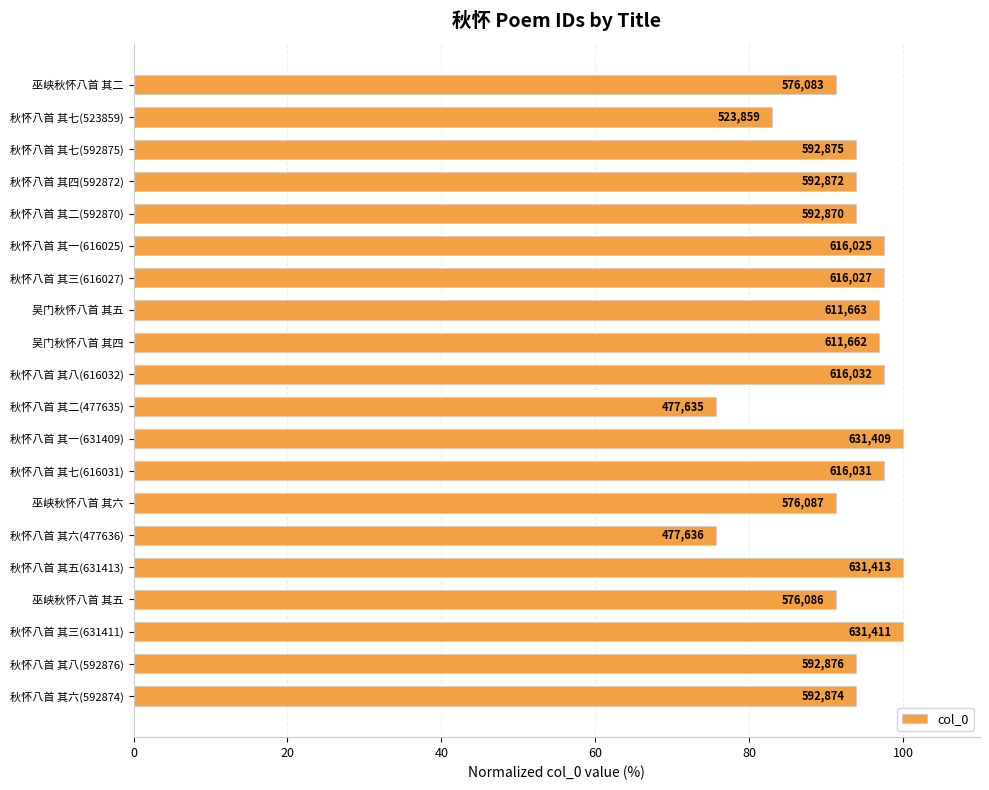

Are the bars horizontal?

Yes